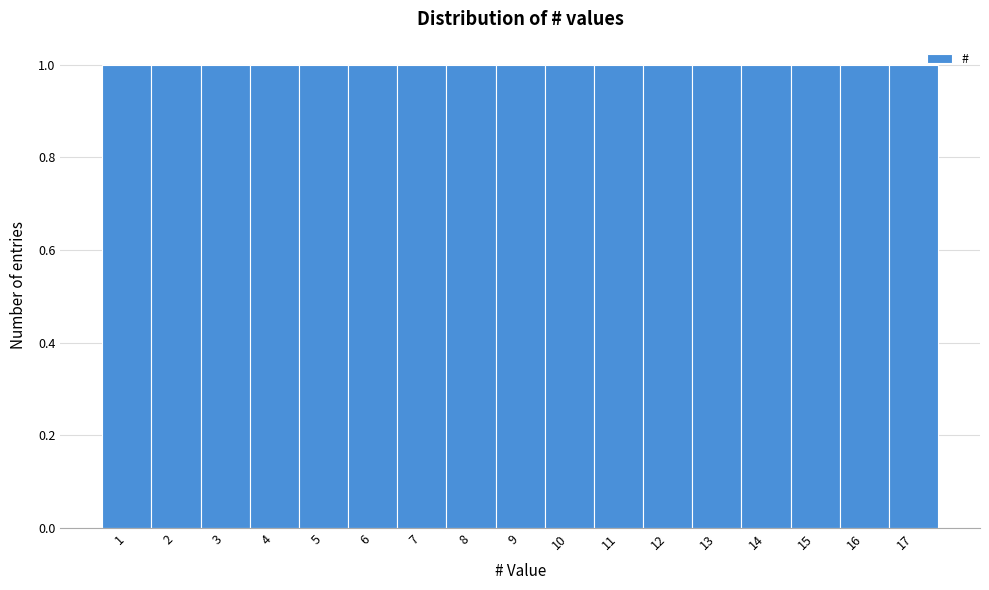

Reading left to right, transcribe this chart: for each bar, give the range it covers on the x-axis and its height. The values are not printed on the chart, so give them approximately, as read against the axis.

0.5 to 1.5: 1
1.5 to 2.5: 1
2.5 to 3.5: 1
3.5 to 4.5: 1
4.5 to 5.5: 1
5.5 to 6.5: 1
6.5 to 7.5: 1
7.5 to 8.5: 1
8.5 to 9.5: 1
9.5 to 10.5: 1
10.5 to 11.5: 1
11.5 to 12.5: 1
12.5 to 13.5: 1
13.5 to 14.5: 1
14.5 to 15.5: 1
15.5 to 16.5: 1
16.5 to 17.5: 1